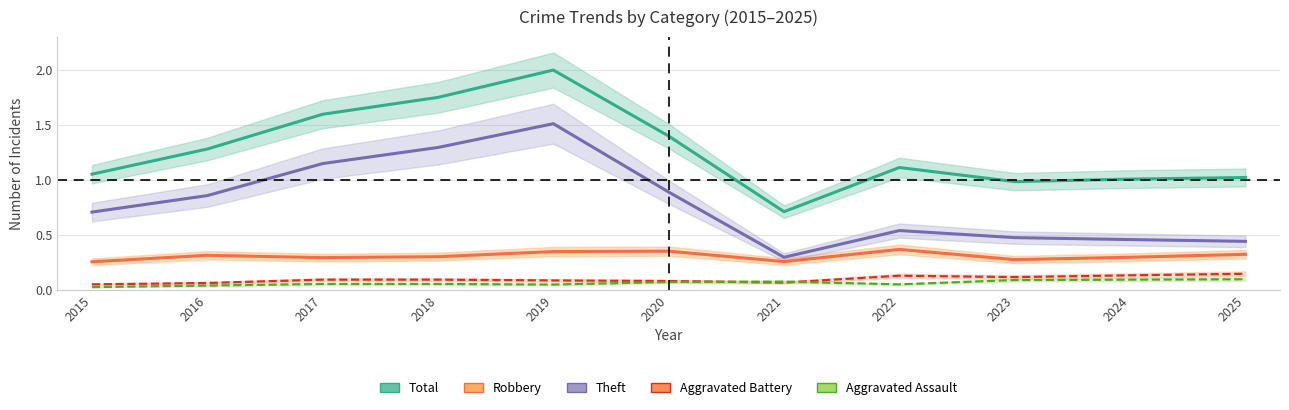

True or false: Aggravated Battery and Total intersect in this chart.

False